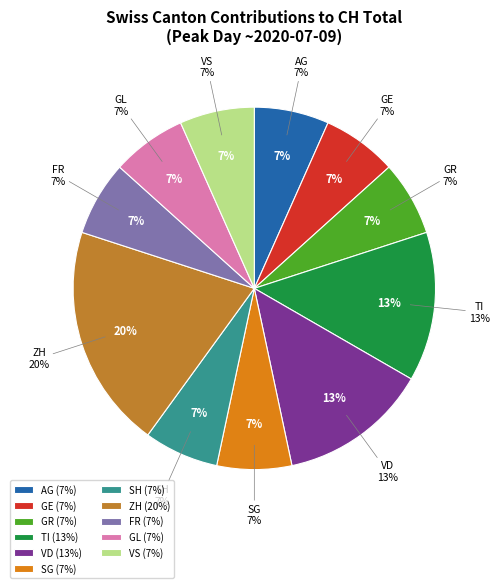

Does VS represent more than half of the total?

No